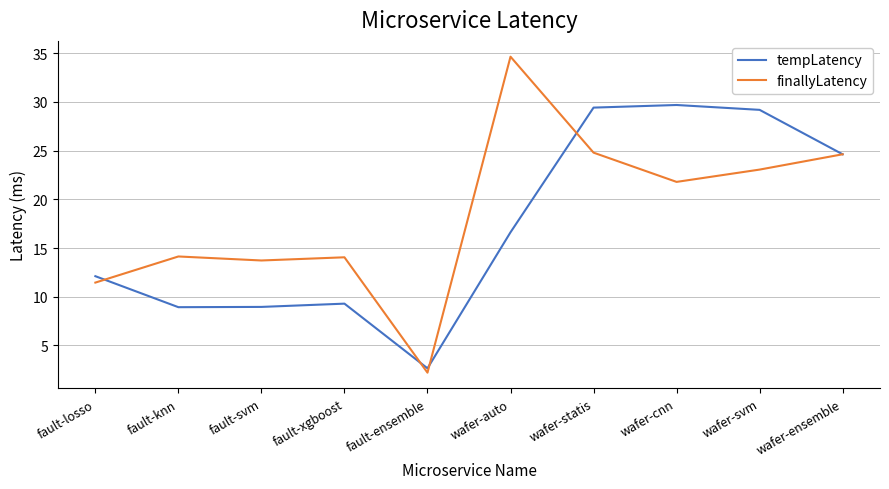

The value of finallyLatency at fault-knn is 14.1. True or false?

True